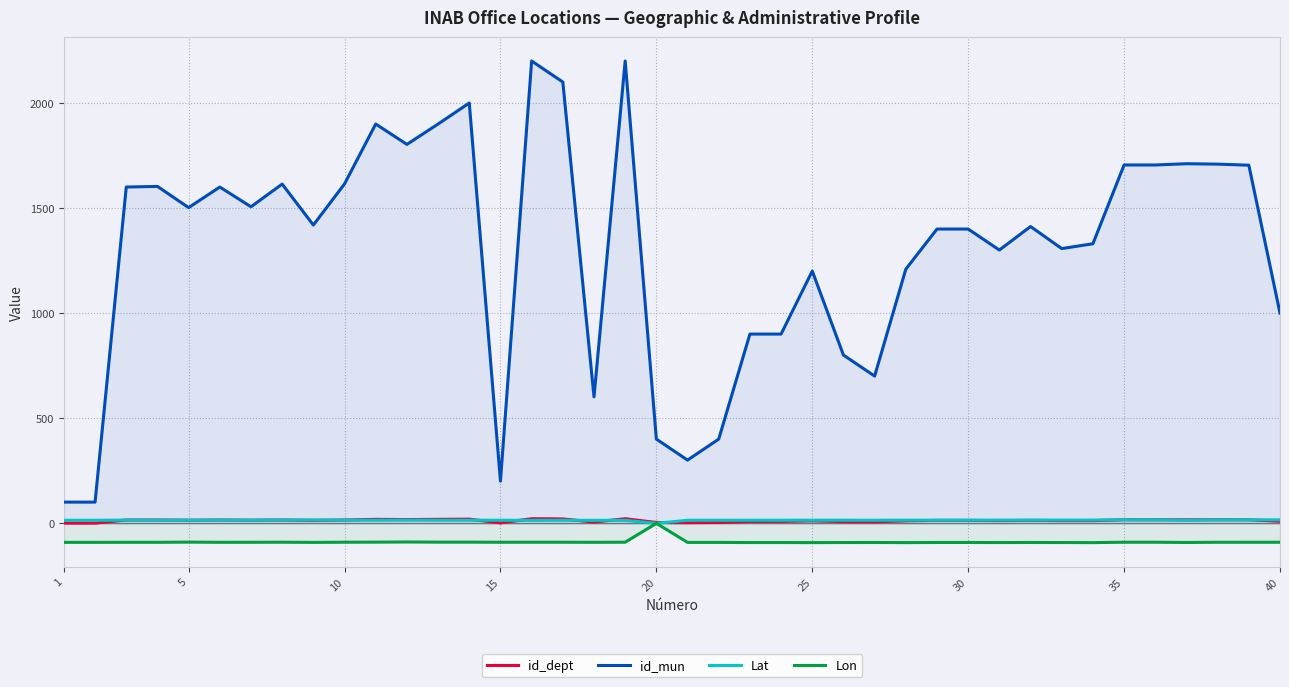

What is the average value of the id_mun series?

1302.4